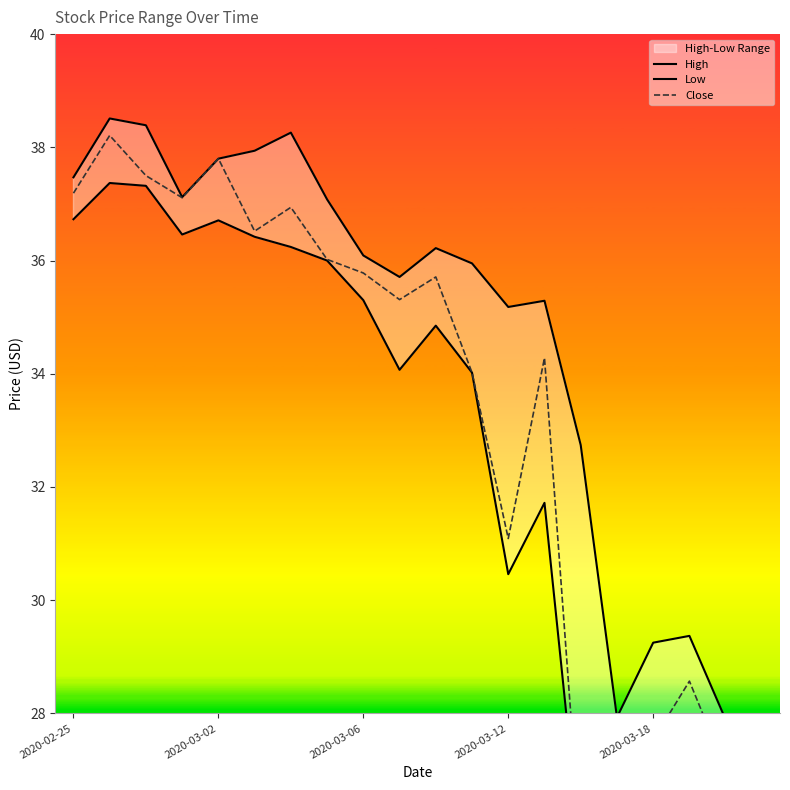

Does the chart have visible grid lines?

No